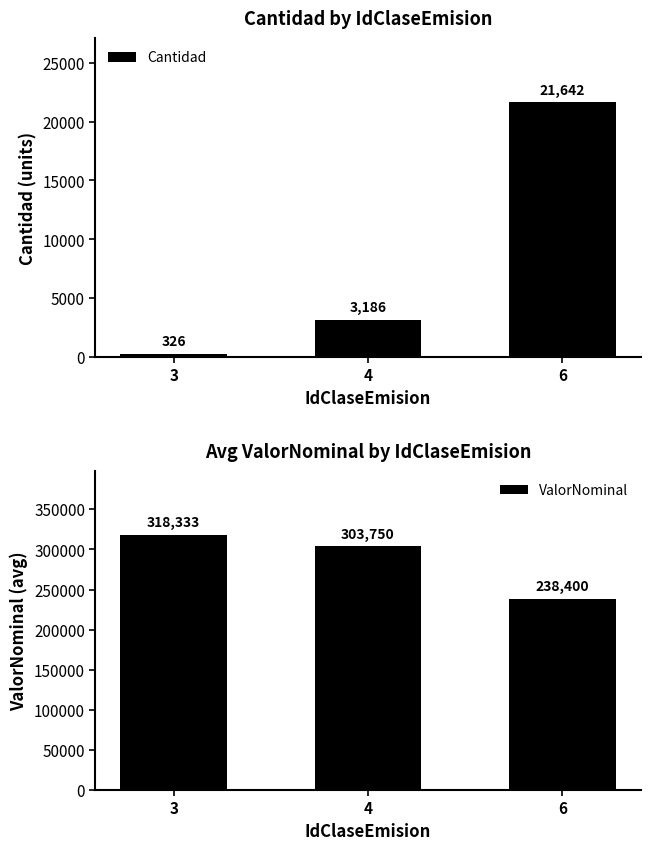

How many data points in Cantidad are above 3186?

1